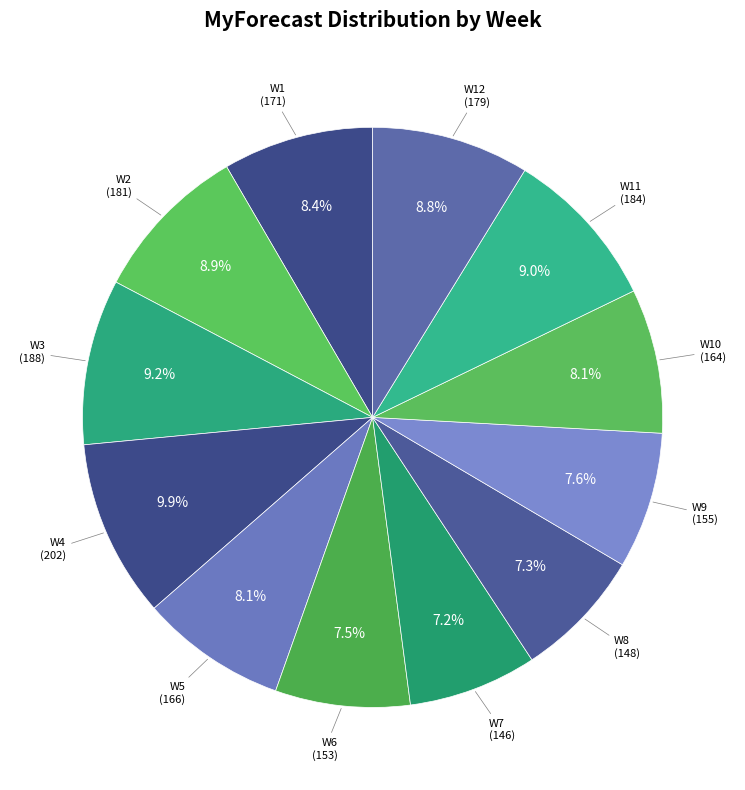

Do W5 and W4 together represent more than half of the pie?

No